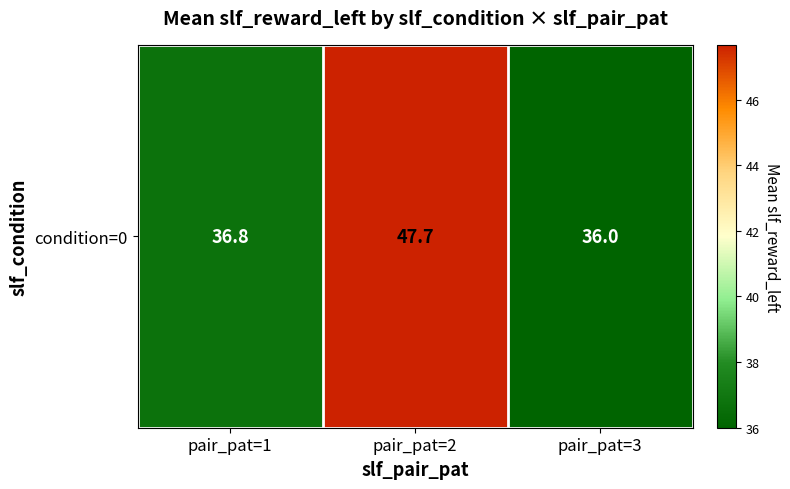

Reading left to right, transcribe all the data shown in this chart.

pair_pat=1=36.8	pair_pat=2=47.7	pair_pat=3=36.0